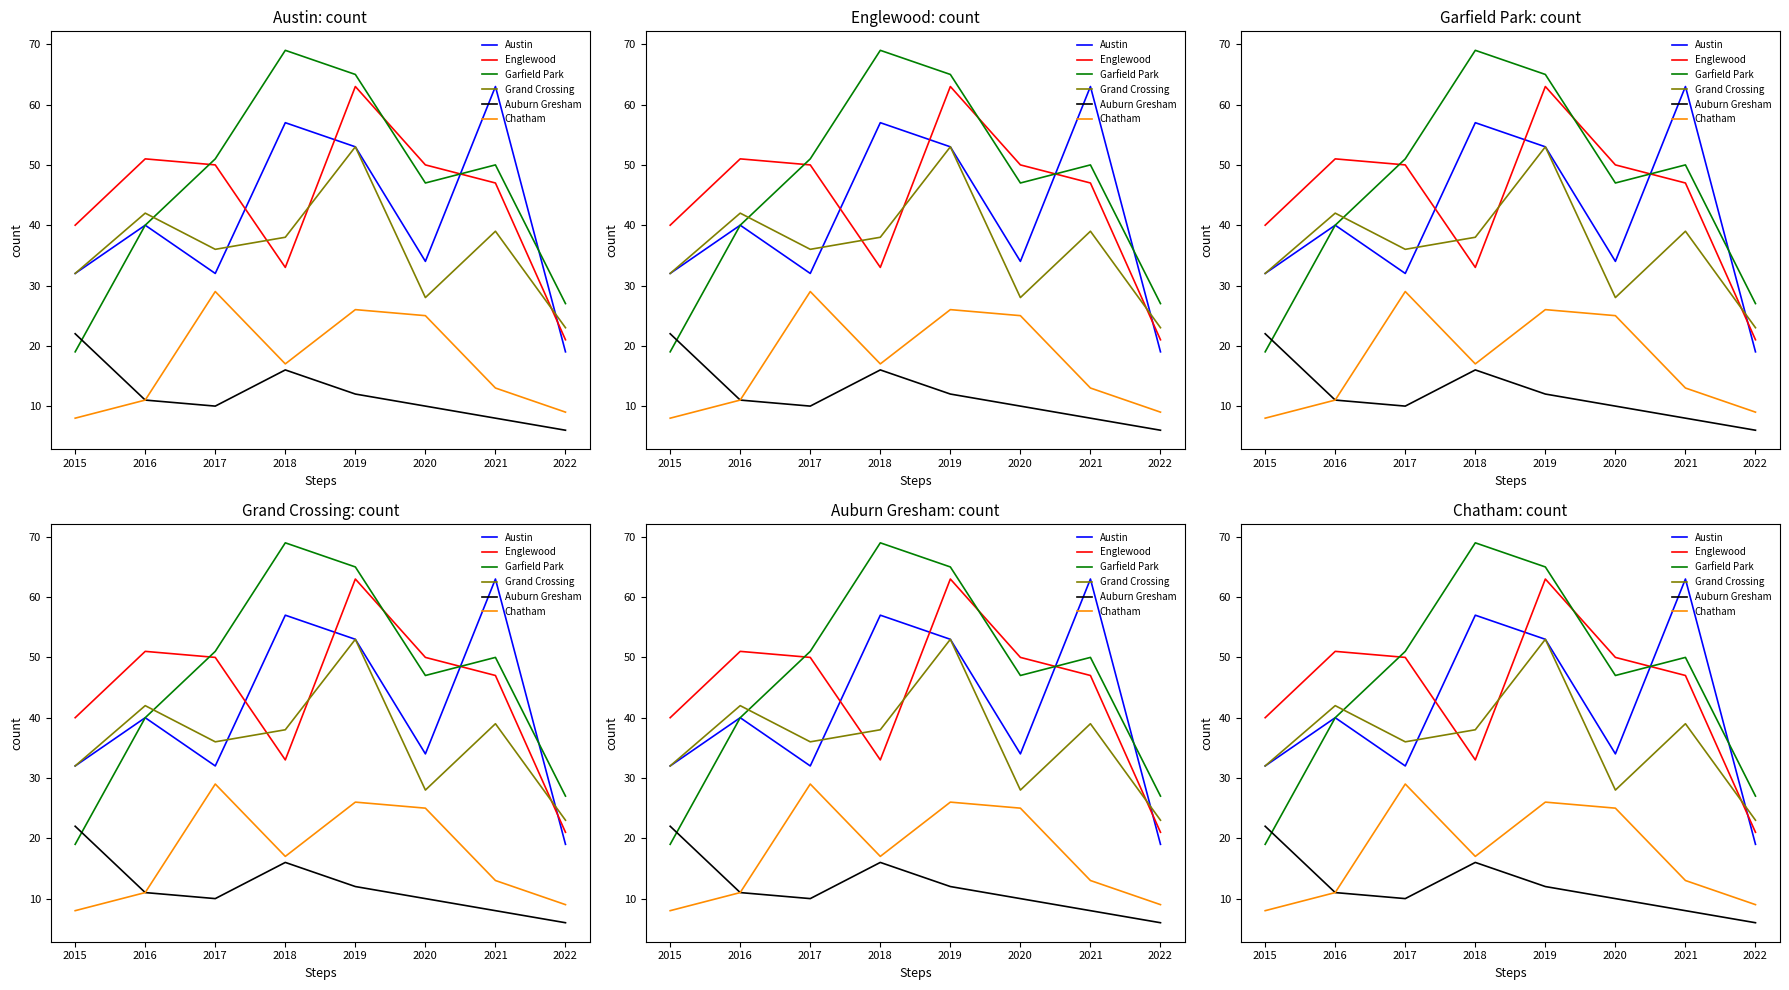

How many distinct data groups are displayed?

6